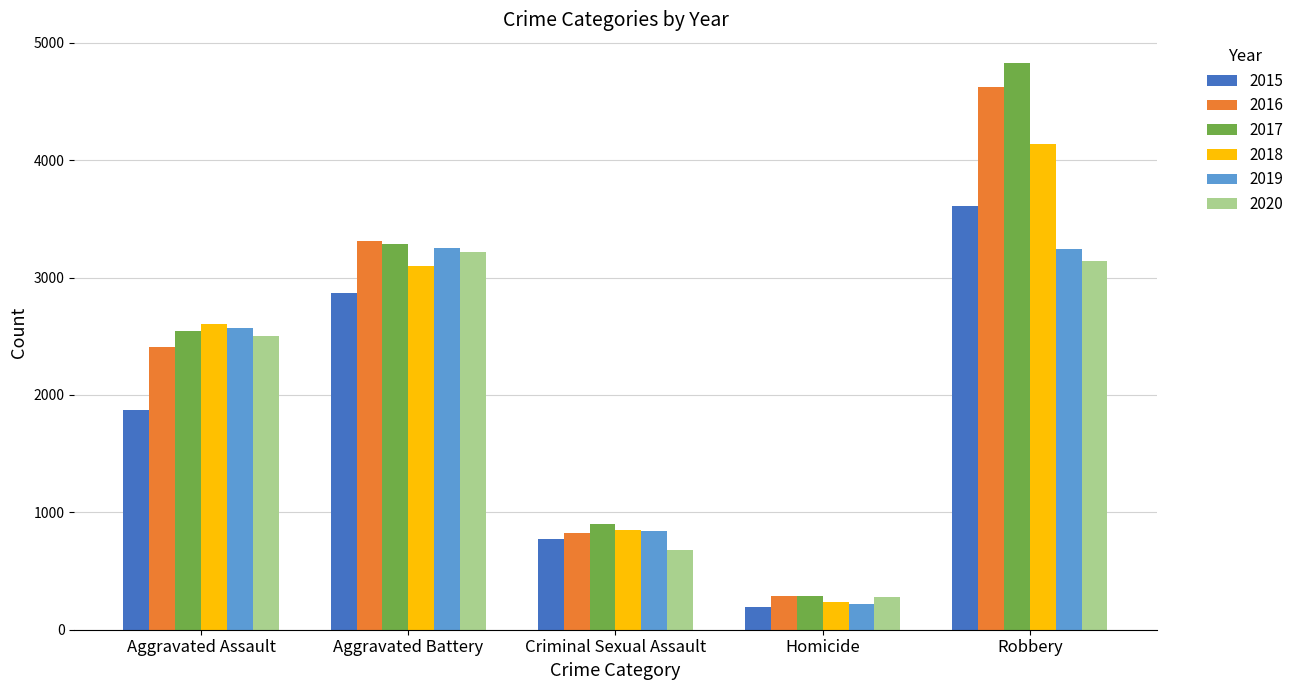

What is the average value of the 2019 series?

2023